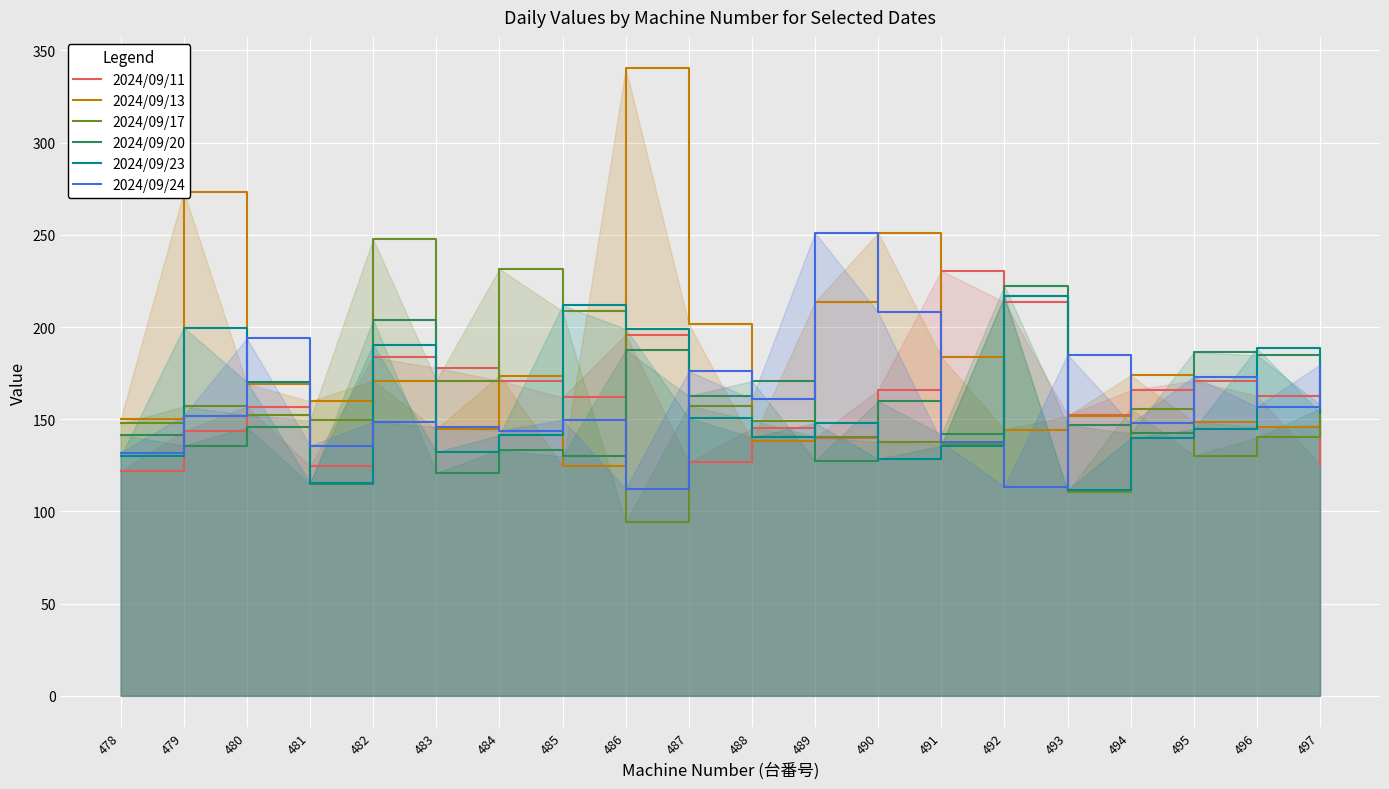

What is the total value across all series at 482?

1145.4